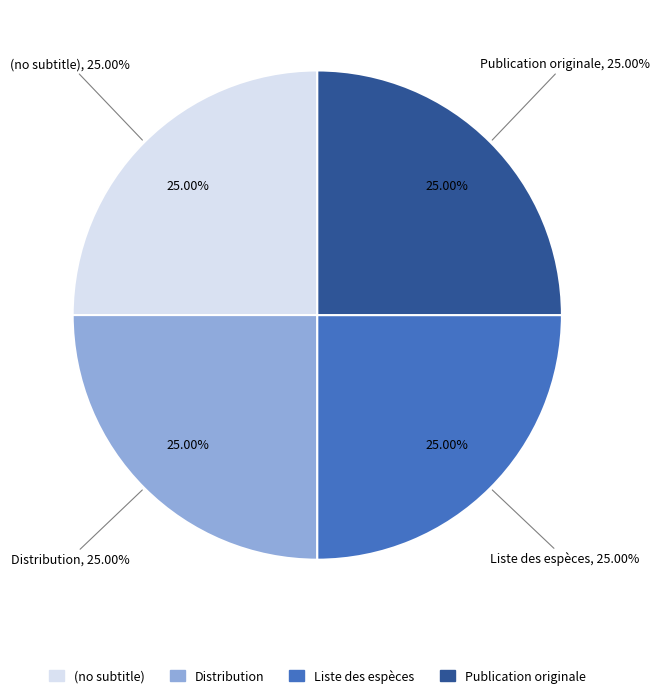

What is the smallest slice in the pie chart?

(no subtitle)